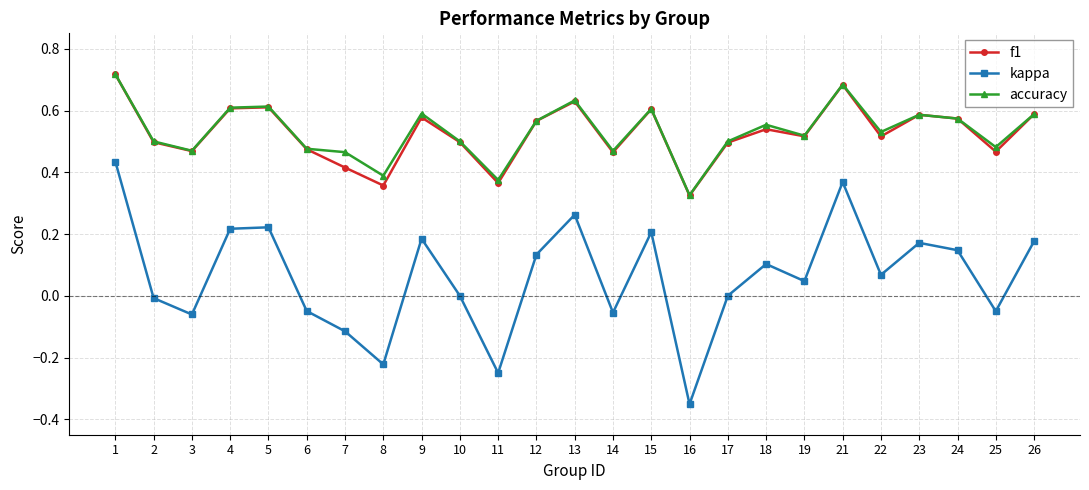

Which series has the largest range (max minus min)?

kappa